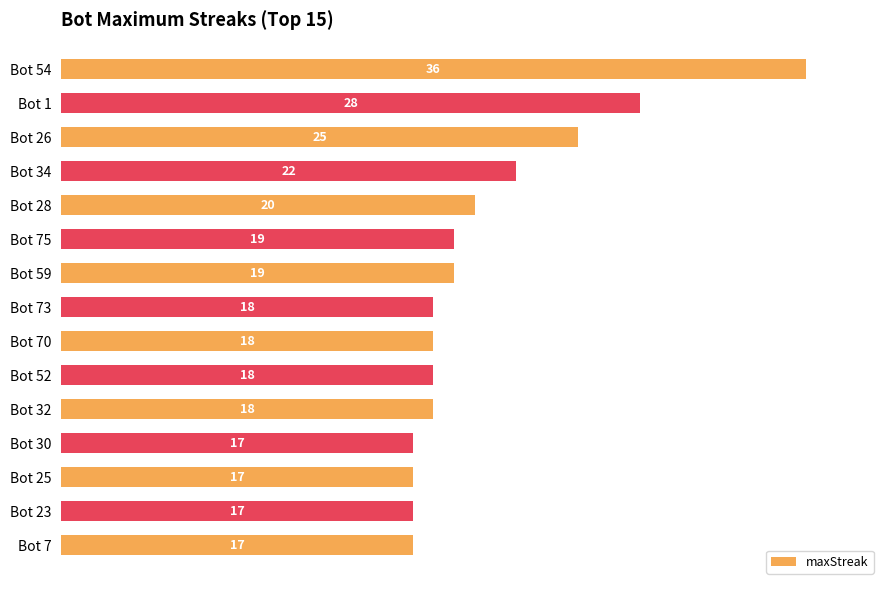

Does the chart contain any negative values?

No